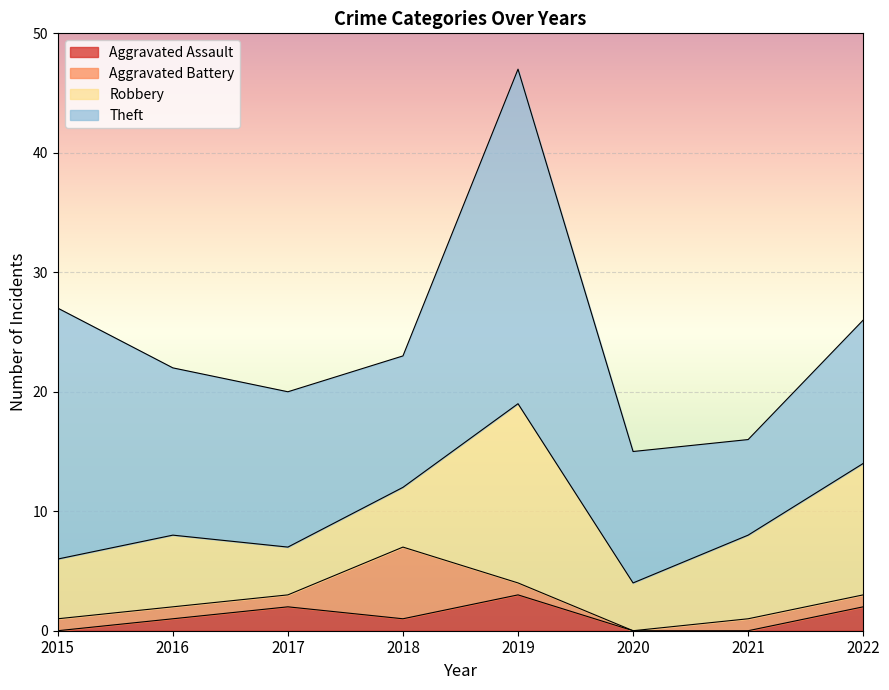

At which category does the chart reach its minimum across all series?

2015